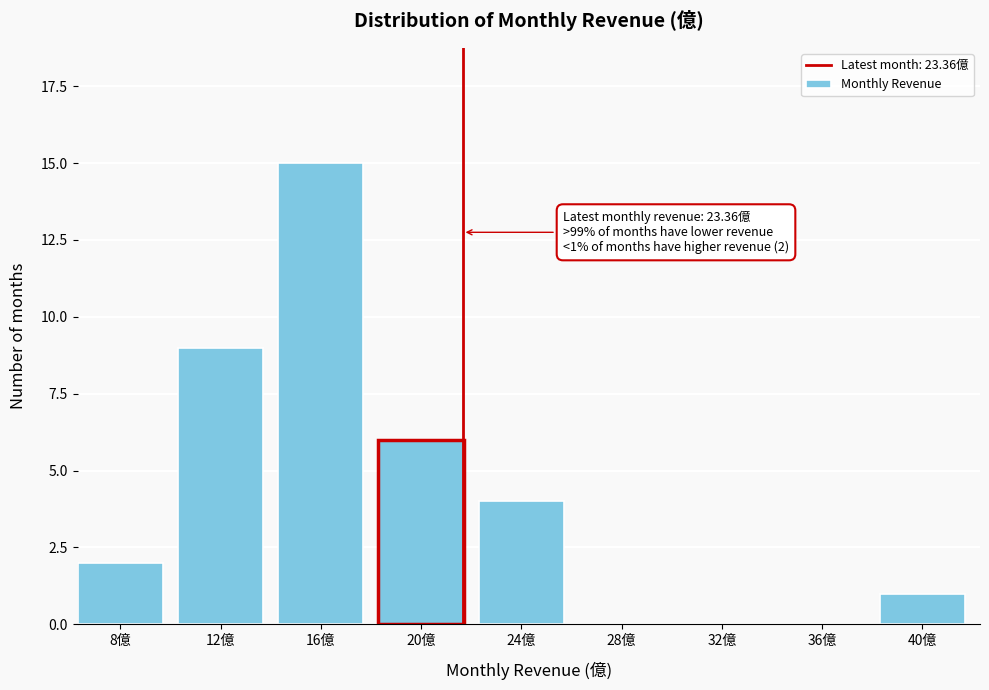

Reading left to right, list all the values displayed in this chart.

8億=2	12億=9	16億=15	20億=6	24億=4	28億=0	32億=0	36億=0	40億=1